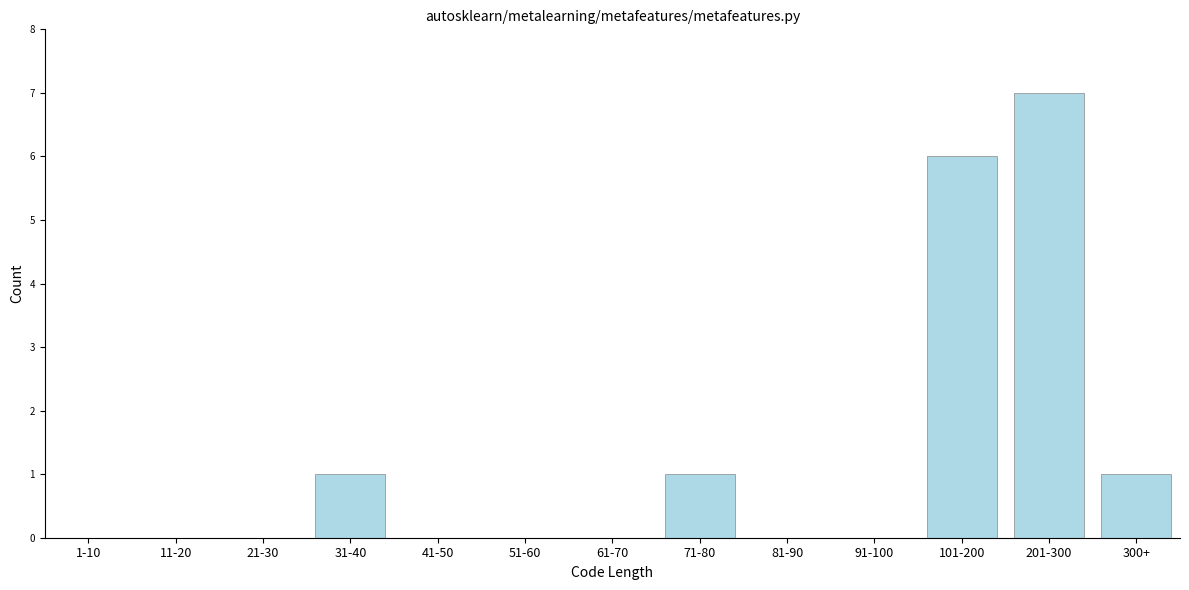

Reading left to right, list all the values displayed in this chart.

1-10=0	11-20=0	21-30=0	31-40=1	41-50=0	51-60=0	61-70=0	71-80=1	81-90=0	91-100=0	101-200=6	201-300=7	300+=1